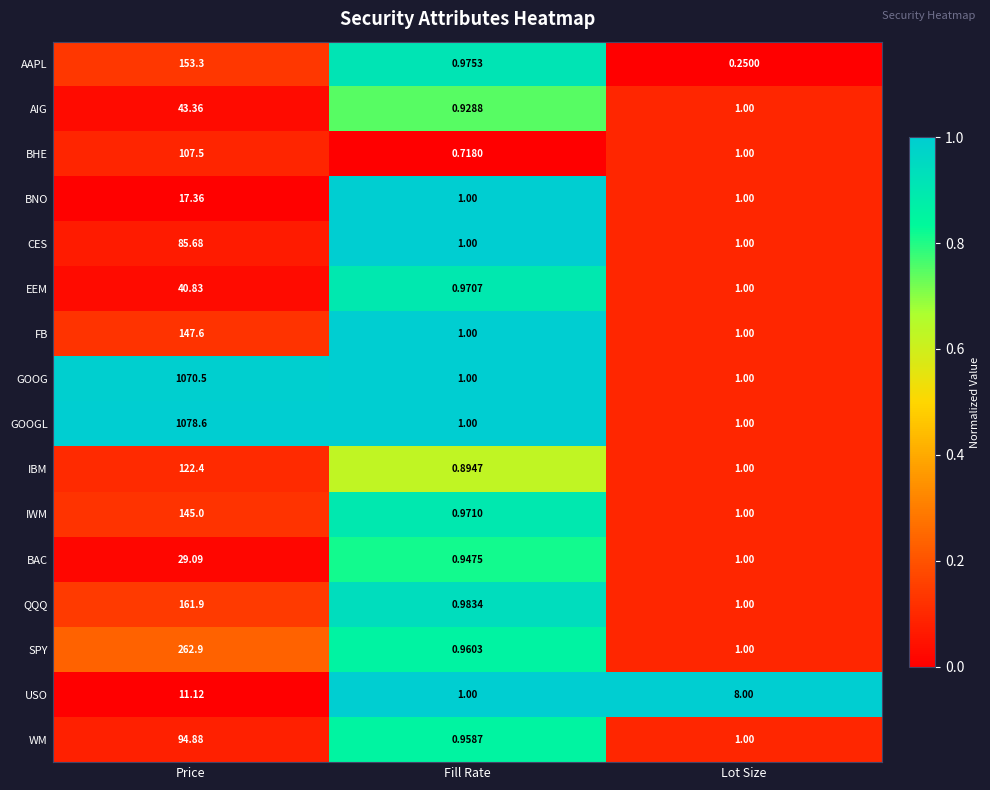

List the series in order of their peak value, highest first.

GOOGL, GOOG, SPY, QQQ, AAPL, FB, IWM, IBM, BHE, WM, CES, AIG, EEM, BAC, BNO, USO